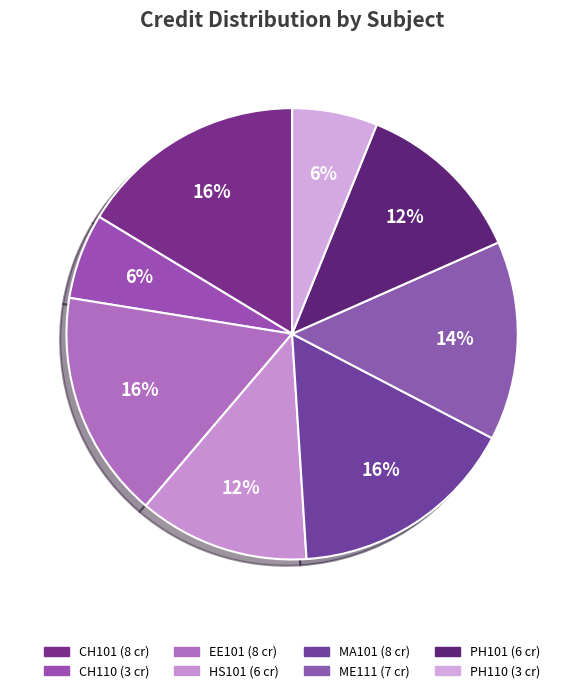

Rank the categories by value from highest to lowest.

CH101, EE101, MA101, ME111, HS101, PH101, CH110, PH110